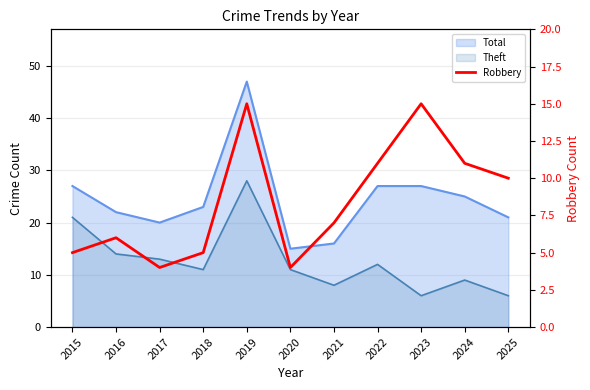

What is the minimum value shown in the chart?

4